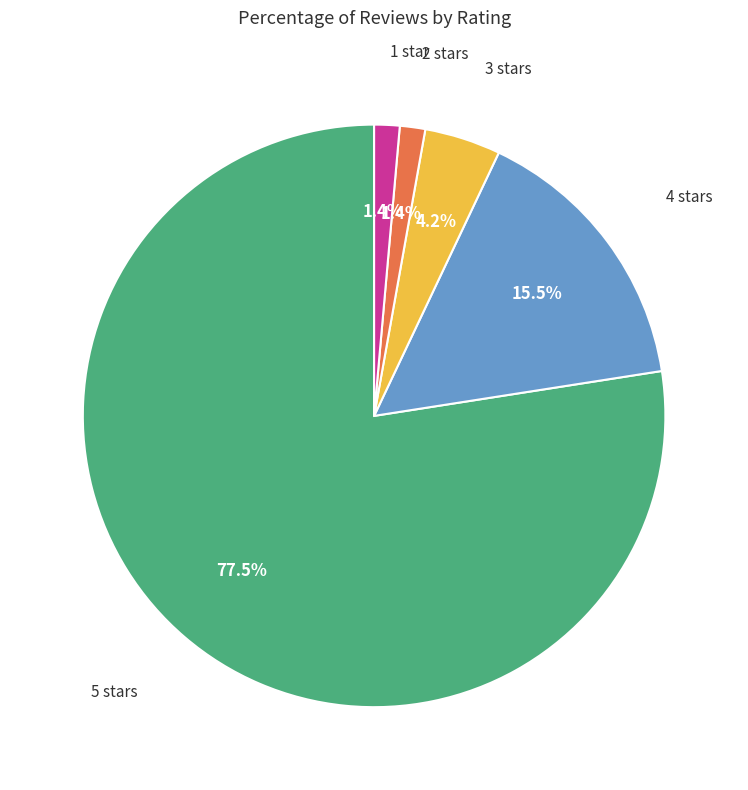

What is the largest slice in the pie chart?

5 stars